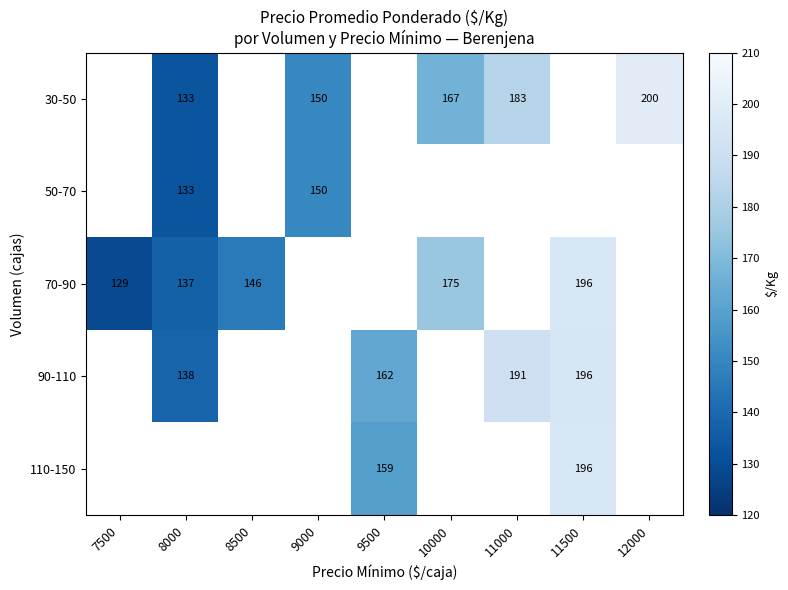

How many categories are shown in the chart?

9